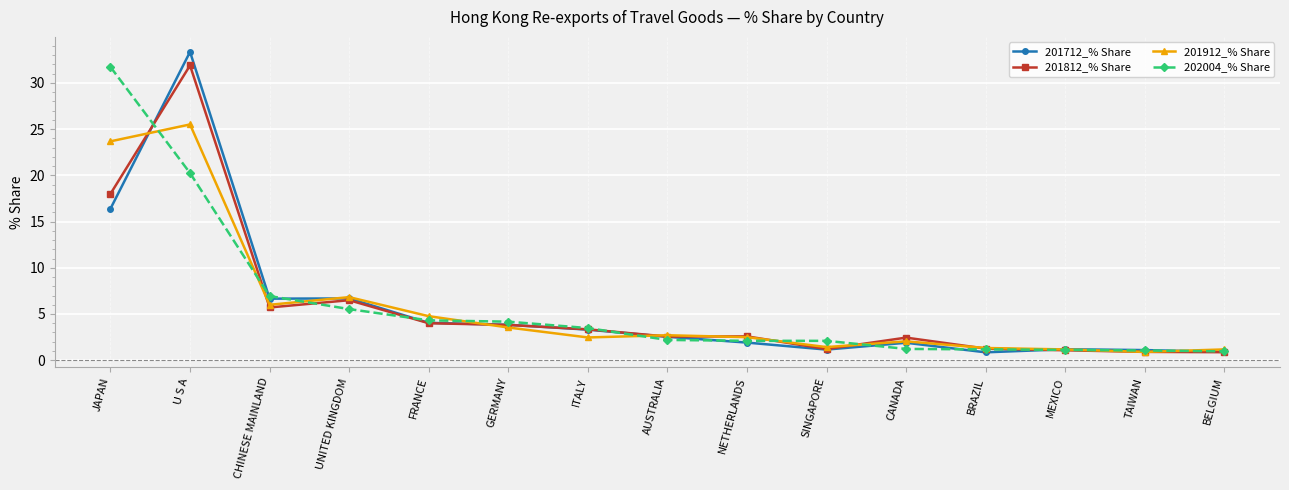

True or false: 201912_% Share has more than 0 interior local peaks.

True